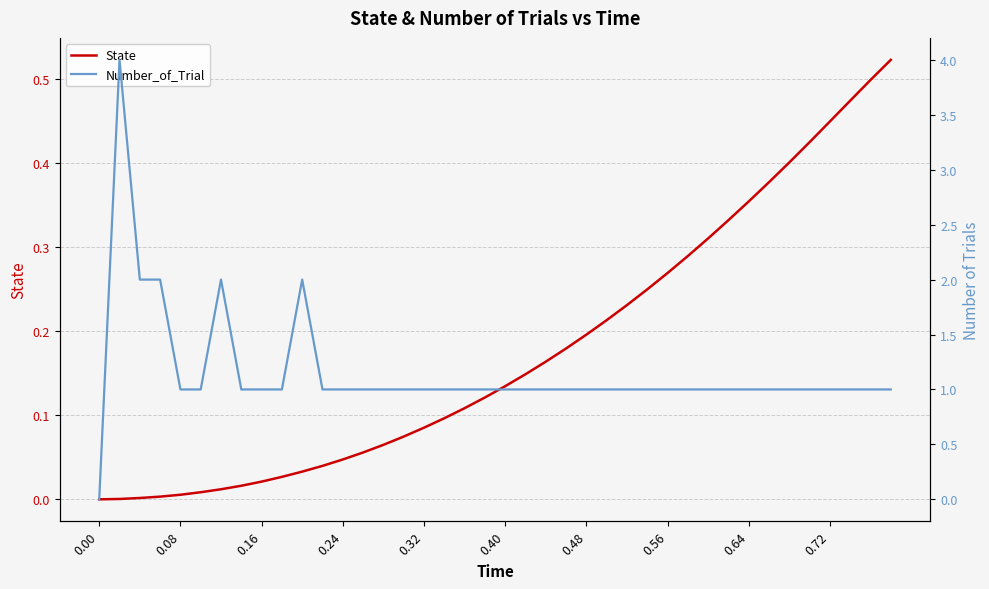

Which series has the widest spread of values?

Number_of_Trial